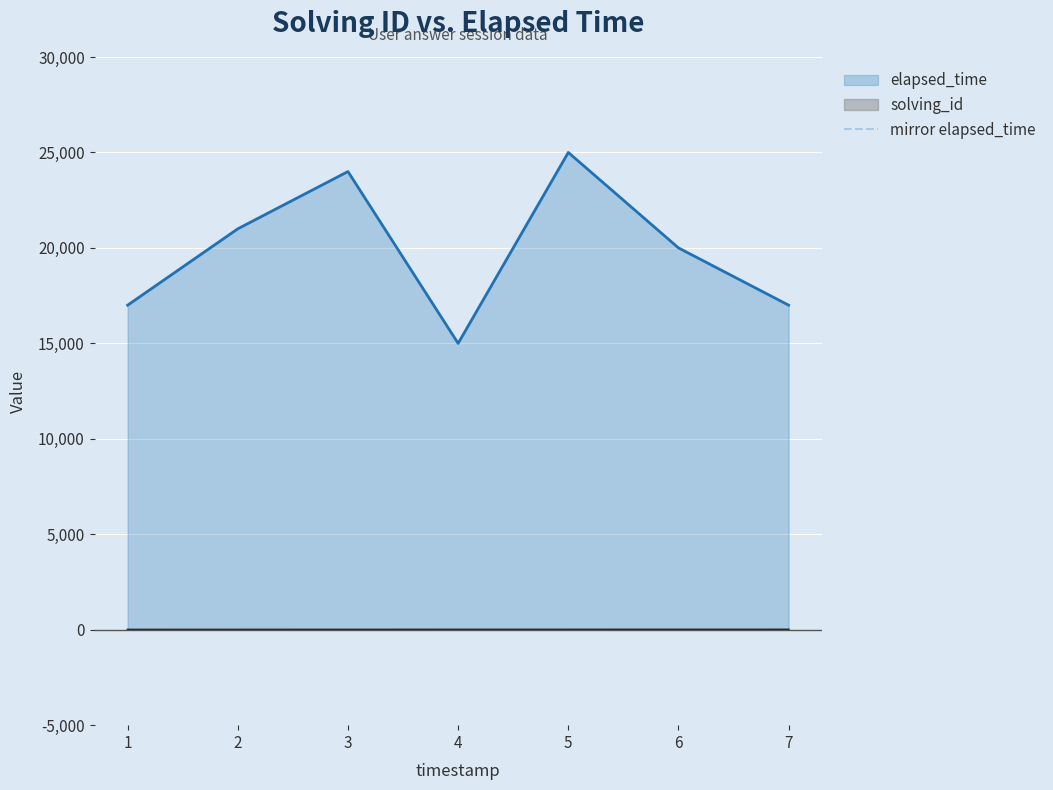

The value of elapsed_time at 5 is 25000. True or false?

True